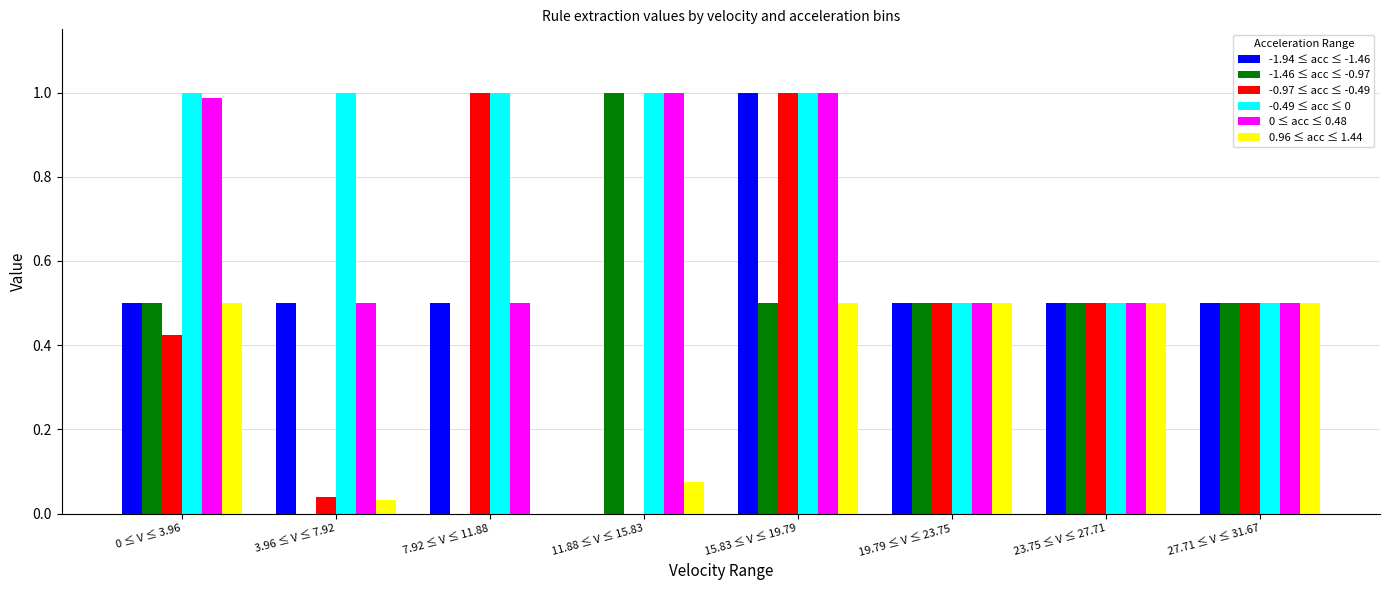

Is it true that -1.94 ≤ acc ≤ -1.46 equals 0.3 at 7.92 ≤ V ≤ 11.88?

False